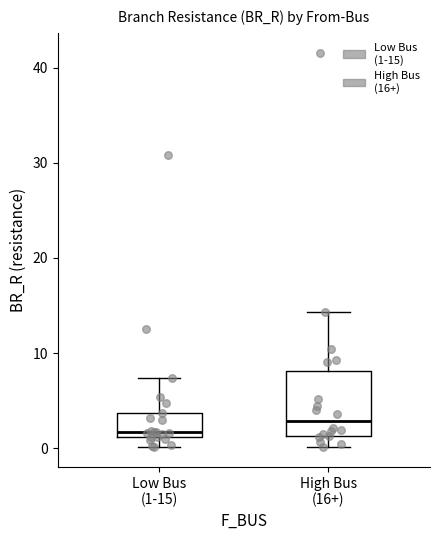

Which box has the highest median line?

High Bus (16+)